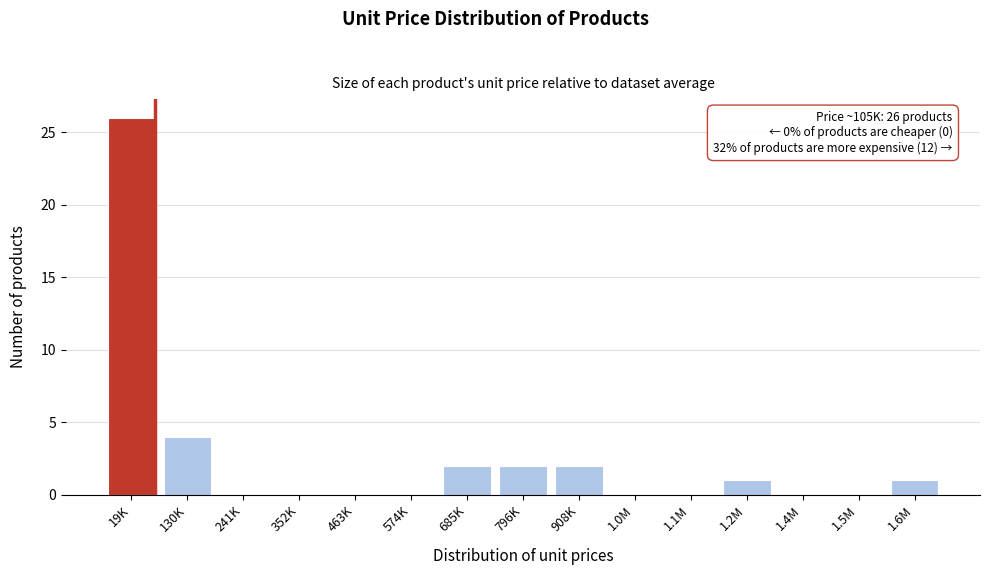

Reading left to right, list all the values displayed in this chart.

19K=26	130K=4	241K=0	352K=0	463K=0	574K=0	685K=2	796K=2	908K=2	1.0M=0	1.1M=0	1.2M=1	1.4M=0	1.5M=0	1.6M=1